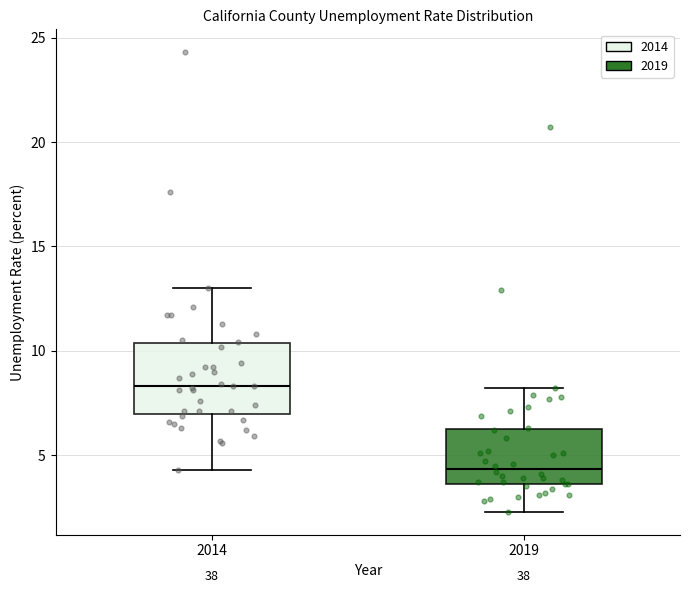

Reading left to right, read every box against the y-axis: the position of its median line, the range the box covers, and the ends of its whiskers. The values are not printed on the chart, so give them approximately, as read against the axis.

2014: median 8.5, box 7.0 to 10.5, whiskers 4.5 to 13.0
2019: median 4.5, box 3.5 to 6.5, whiskers 2.5 to 8.0